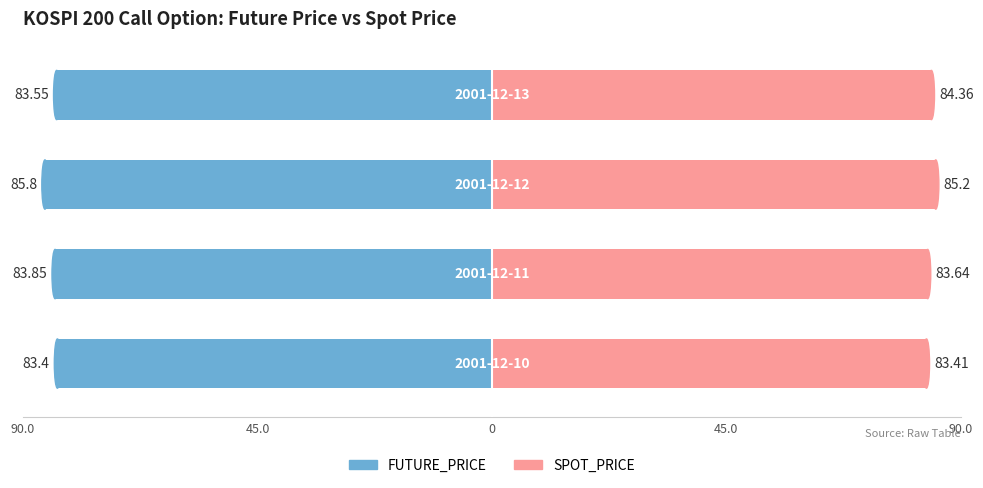

What are all the series names shown in the legend?

FUTURE_PRICE, SPOT_PRICE